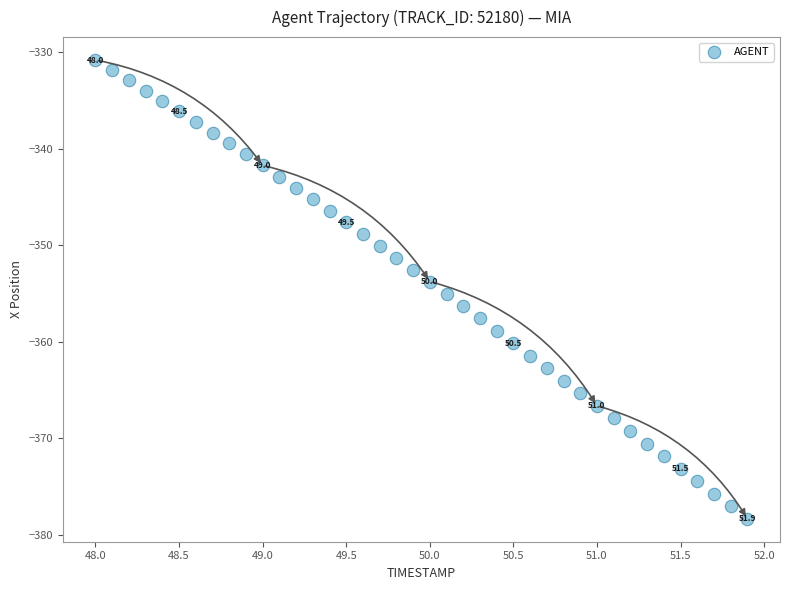

What is the range of X values (max minus min)?

3.9